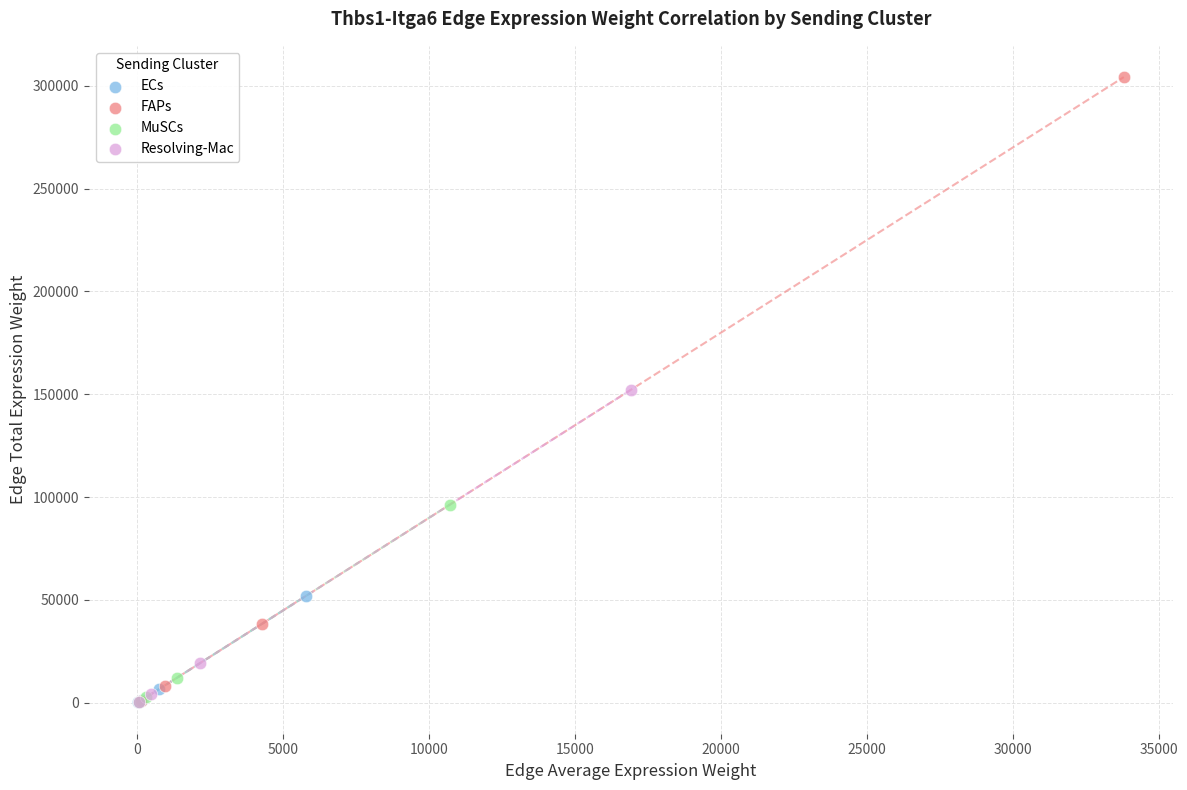

What are all the series names shown in the legend?

ECs, FAPs, MuSCs, Resolving-Mac